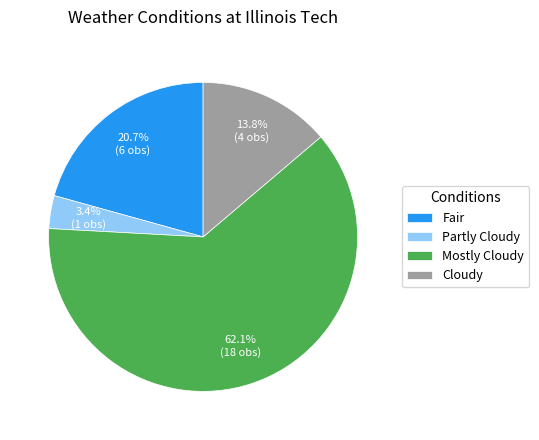

The Cloudy slice represents 5% of the pie. True or false?

False